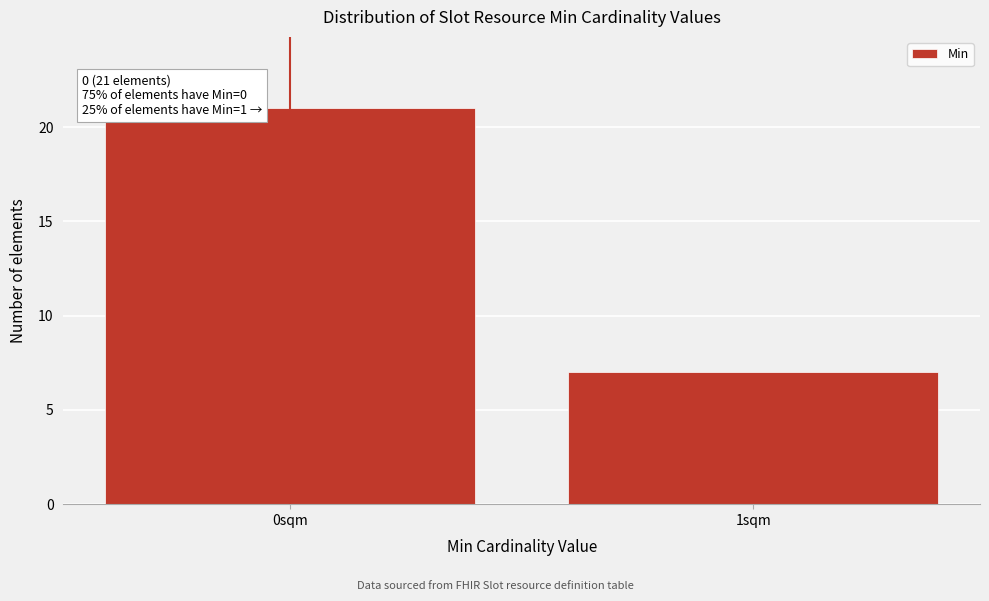

Reading left to right, what are all the values shown in this chart?

0sqm=21	1sqm=7